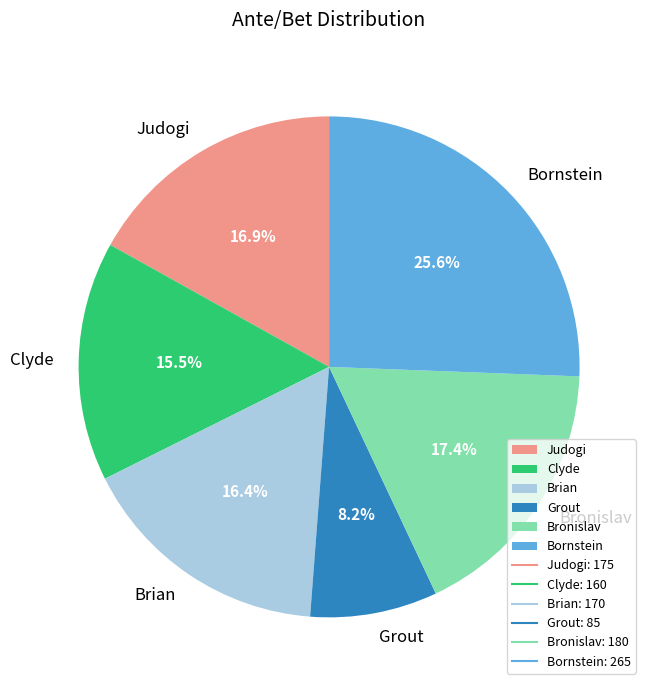

True or false: Grout accounts for 8% of the total.

True